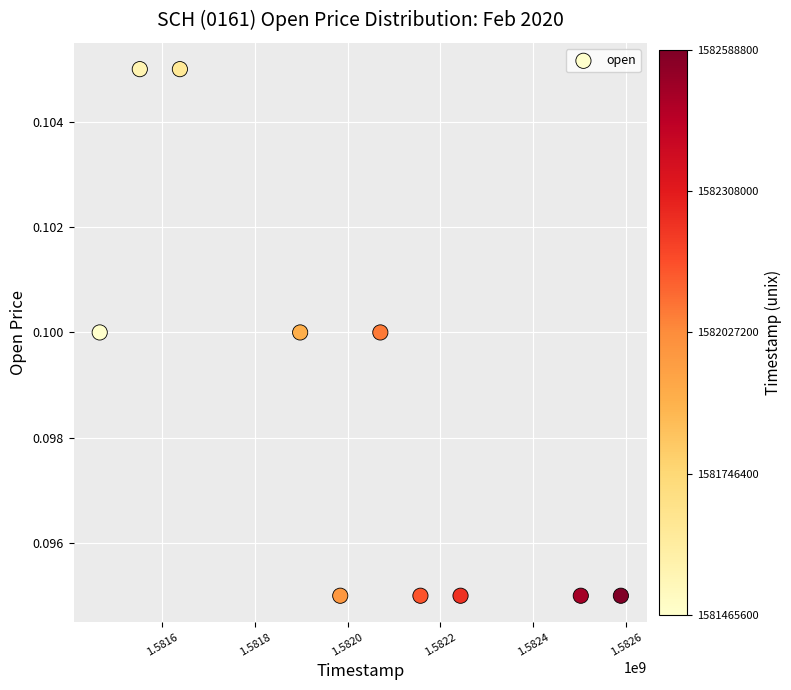

What is the range of X values (max minus min)?

1123200.0